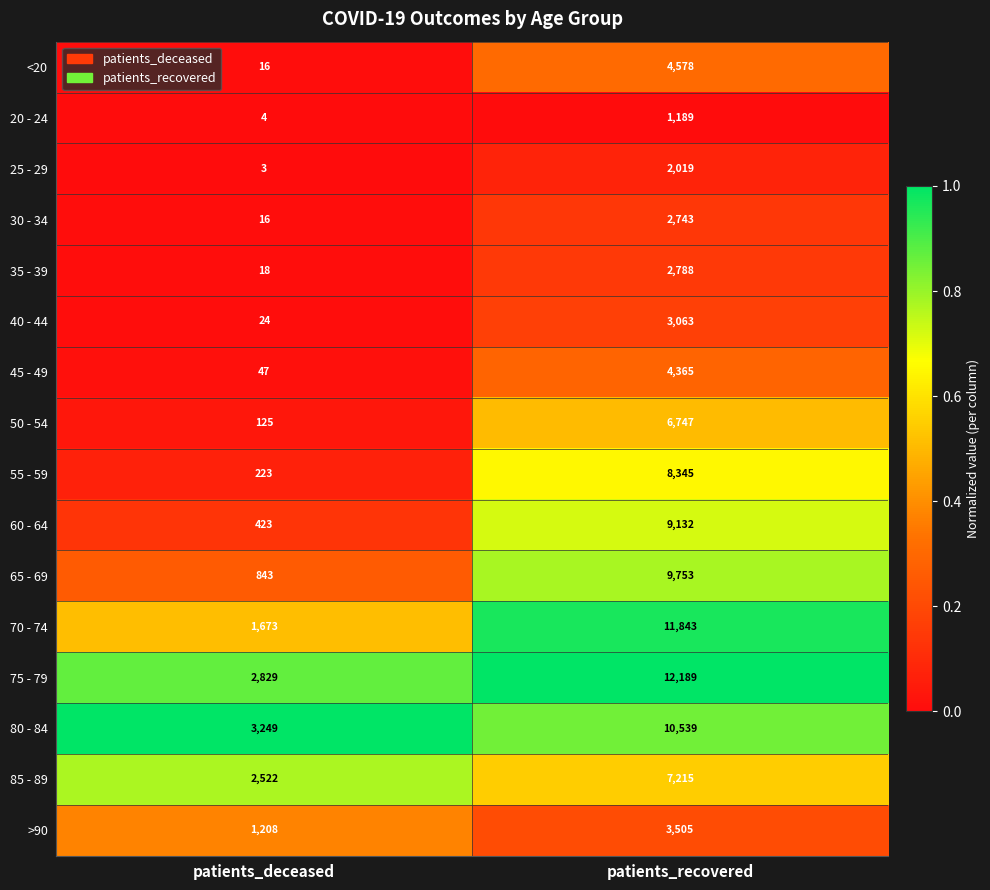

Between patients_deceased and patients_recovered, which series saw the biggest shift?

70 - 74